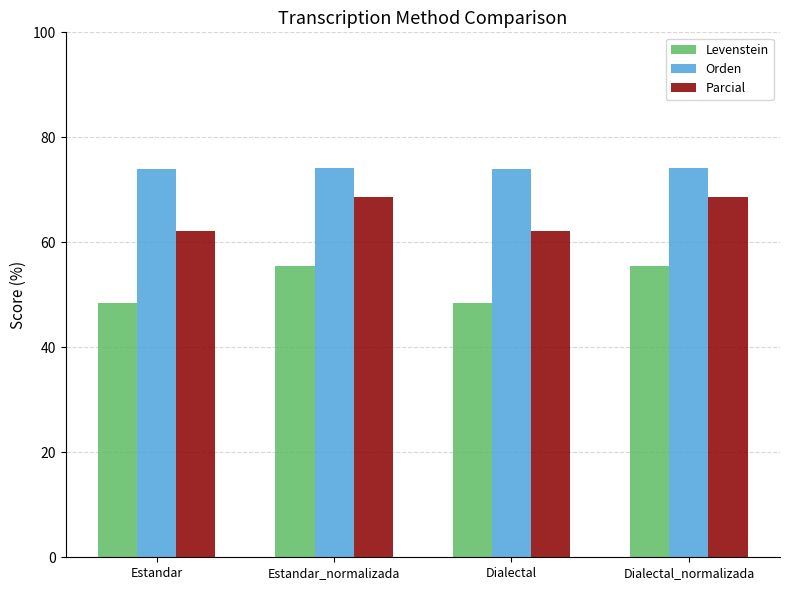

The Orden series shows 73.9 at Dialectal. True or false?

True